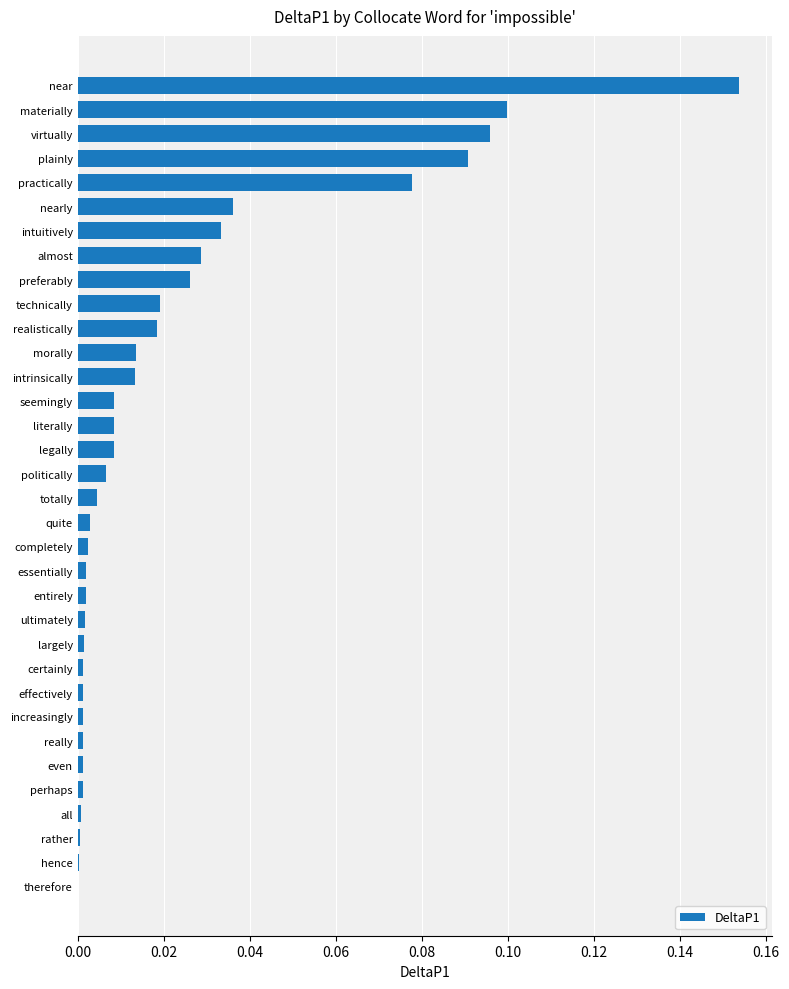

Which has a higher value, almost or materially?

materially